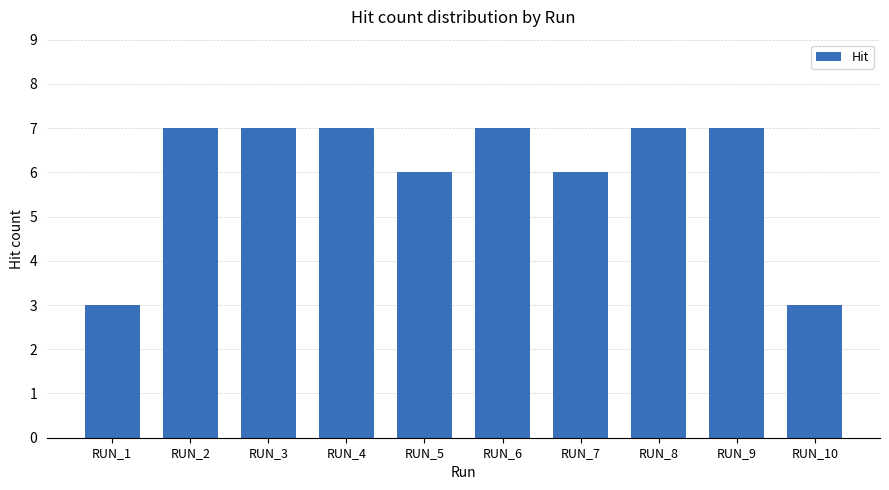

Reading left to right, transcribe all the data shown in this chart.

3	7	7	7	6	7	6	7	7	3